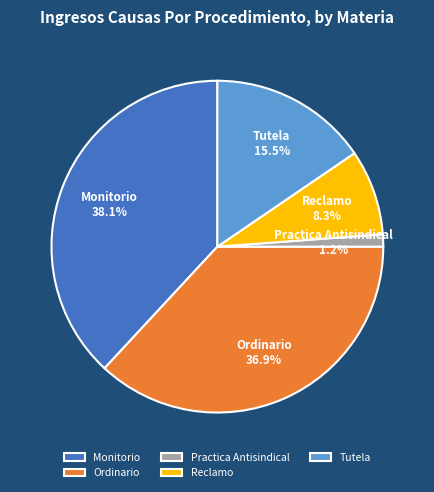

How many segments does this pie chart have?

5